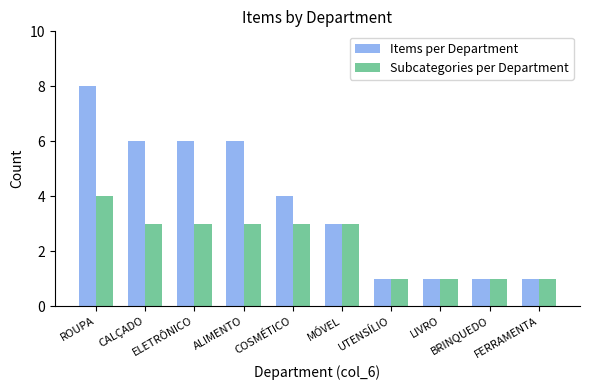

How many values in the Items per Department series are below 4?

5